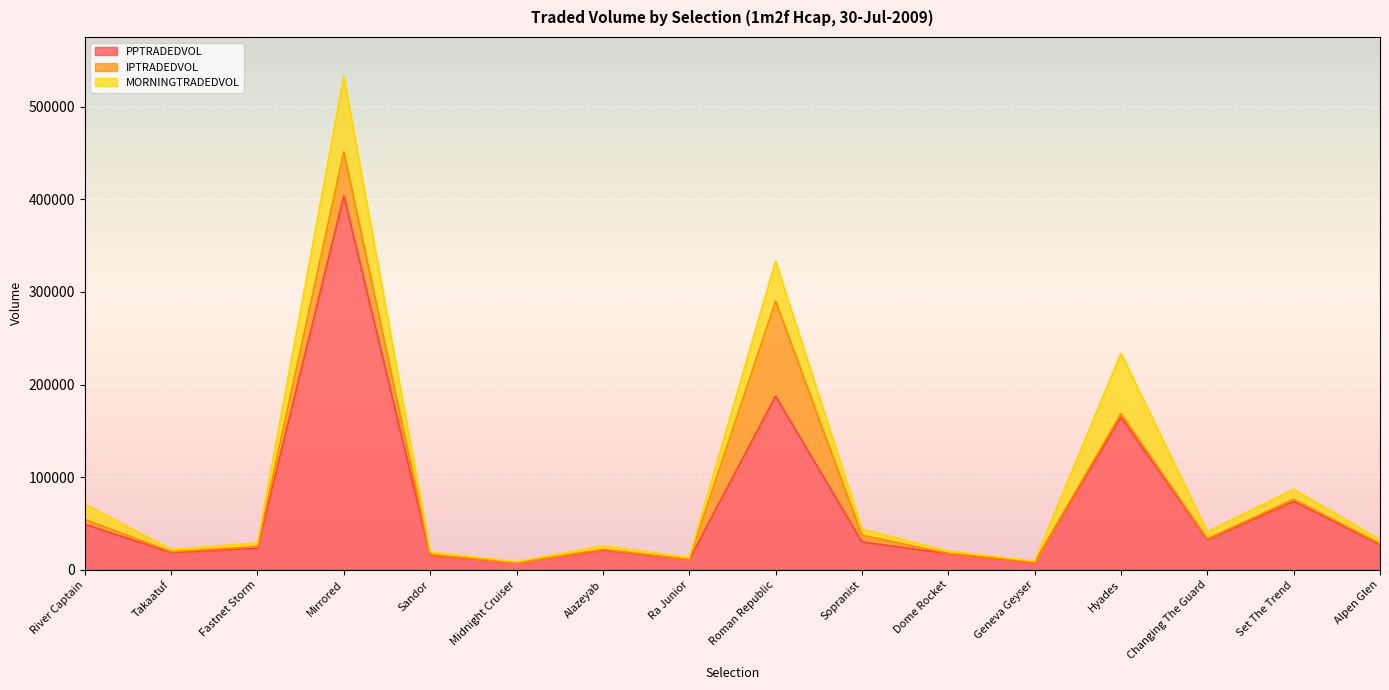

Which series has the largest total across all categories?

PPTRADEDVOL